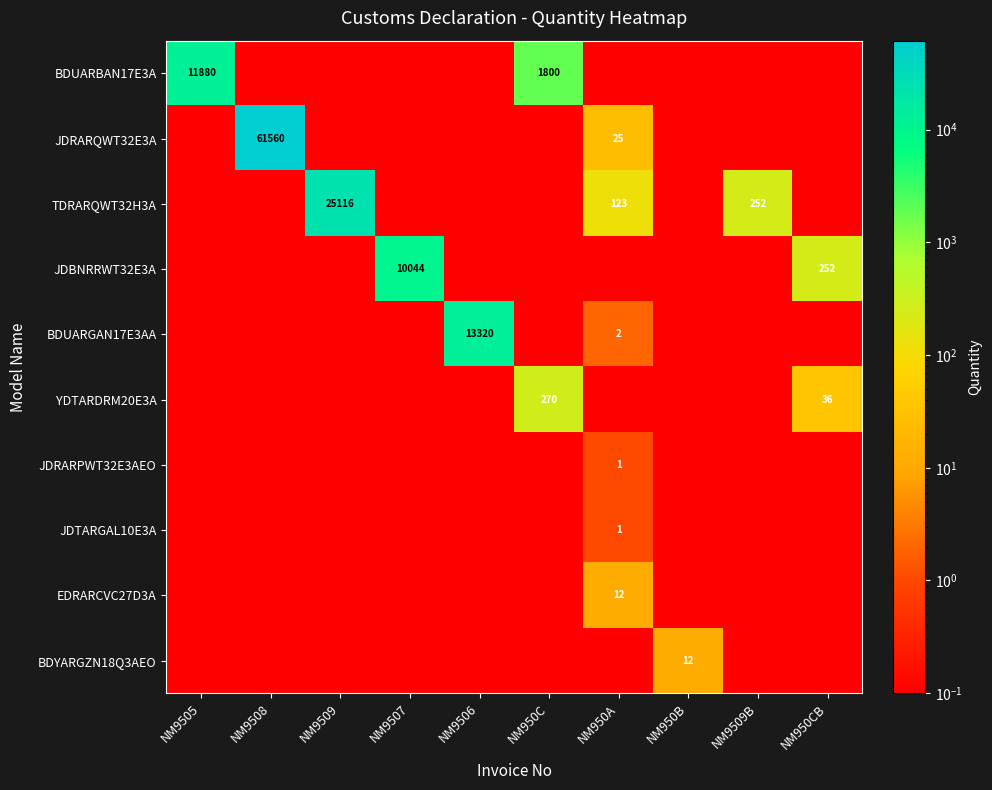

At which category is the sum across all series the highest?

NM9508